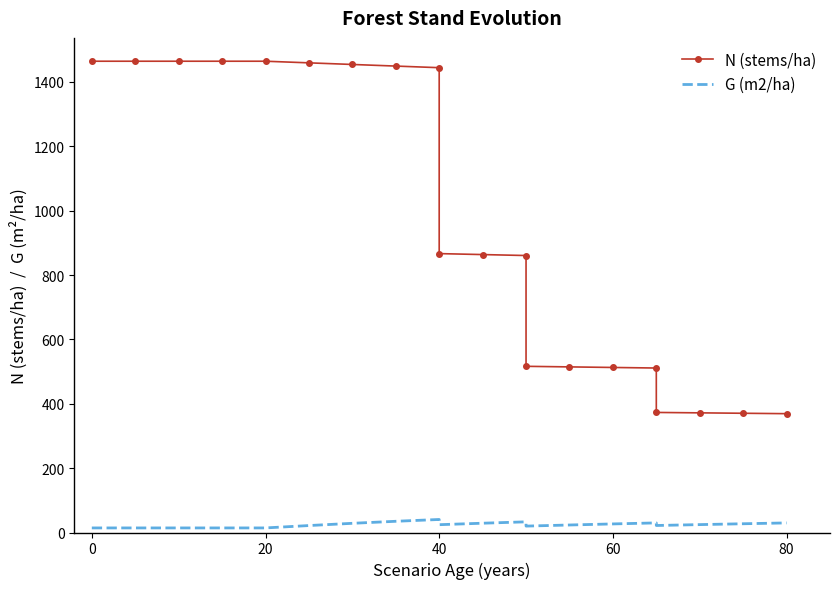

Reading left to right, what are all the values shown in this chart?

N (stems/ha): 1464.2	1464.2	1464.2	1464.2	1464.2	1459.2	1454.2	1449.2	1444.2	866.5	863.5	860.5	516.3	514.5	512.8	511.0	373.0	371.8	370.5	369.2
G (m2/ha): 14.2	14.2	14.2	14.2	14.2	21.6	28.6	34.9	40.5	24.3	28.9	33.1	19.9	23.3	26.7	29.8	21.8	24.5	27.2	29.8